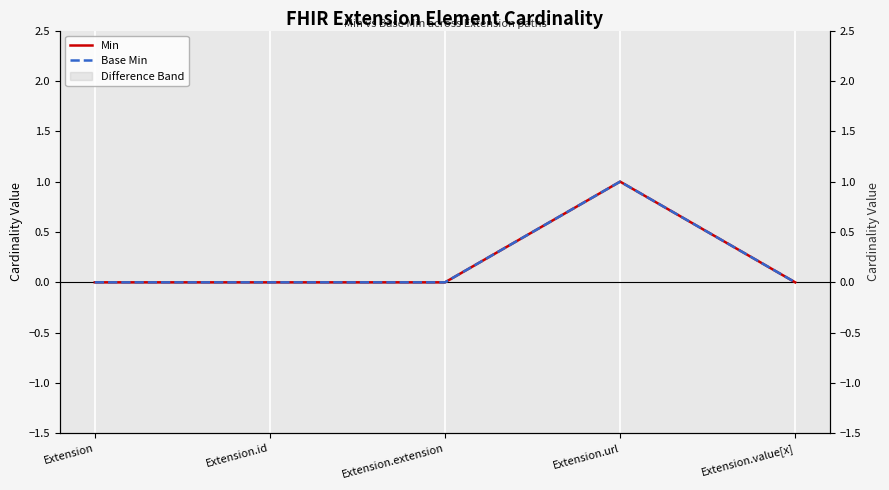

Reading left to right, transcribe all the data shown in this chart.

Min: 0	0	0	1	0
Base Min: 0	0	0	1	0